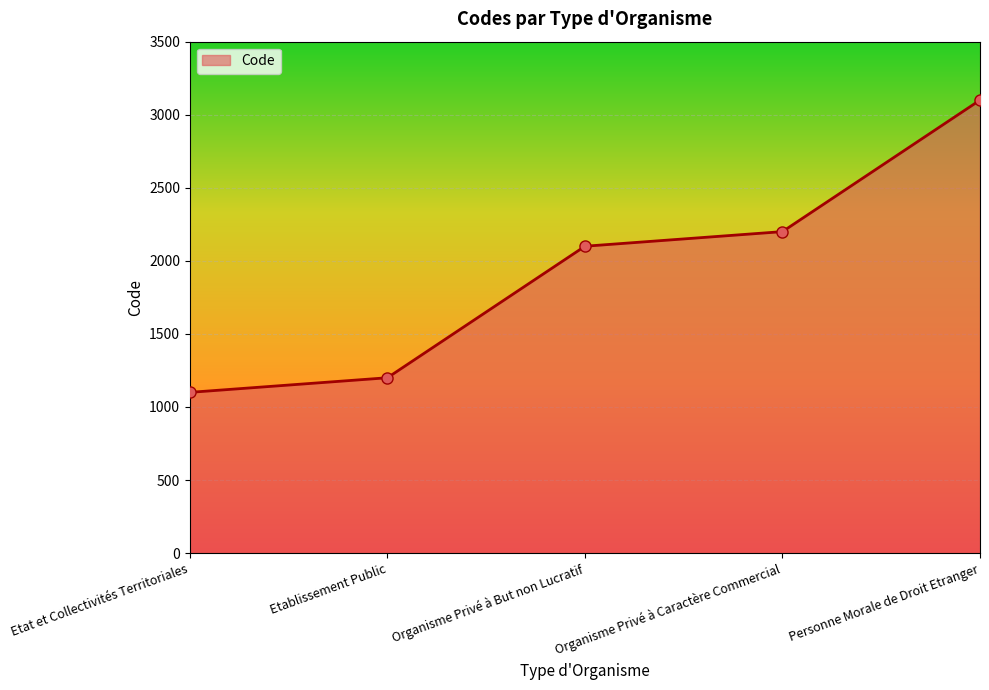

Approximately how many times larger is the value at Organisme Privé à But non Lucratif compared to Organisme Privé à Caractère Commercial?

1.0